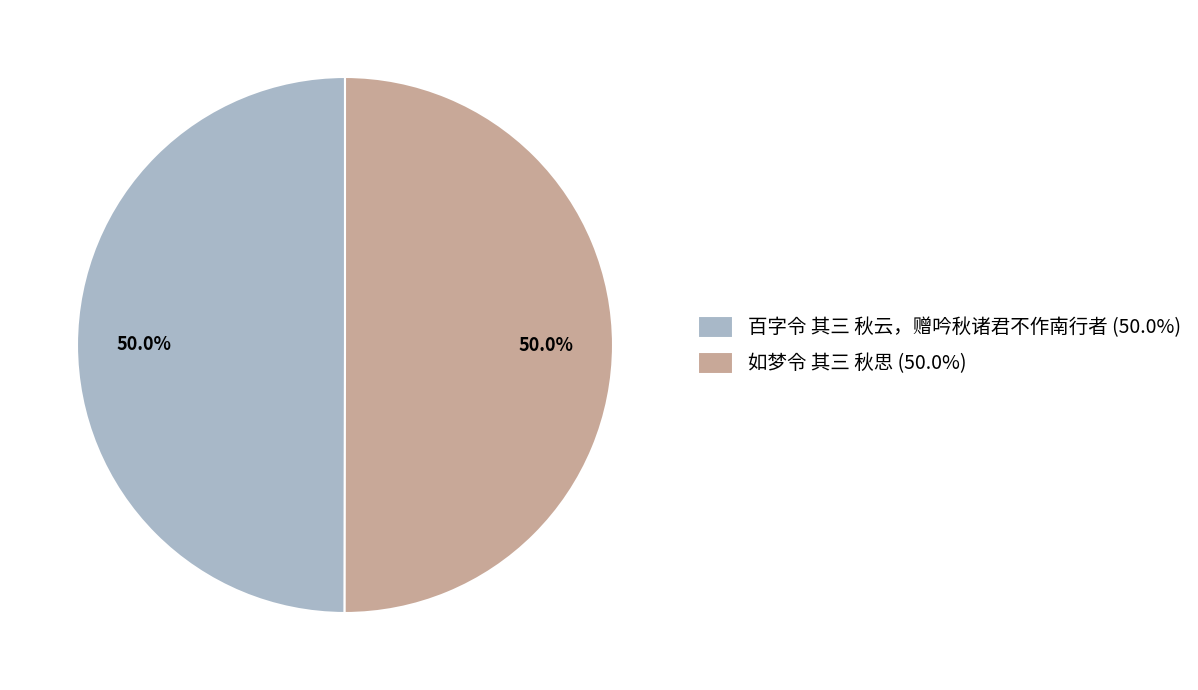

How much of the chart is everything except 百字令 其三 秋云，赠吟秋诸君不作南行者?

50.0%